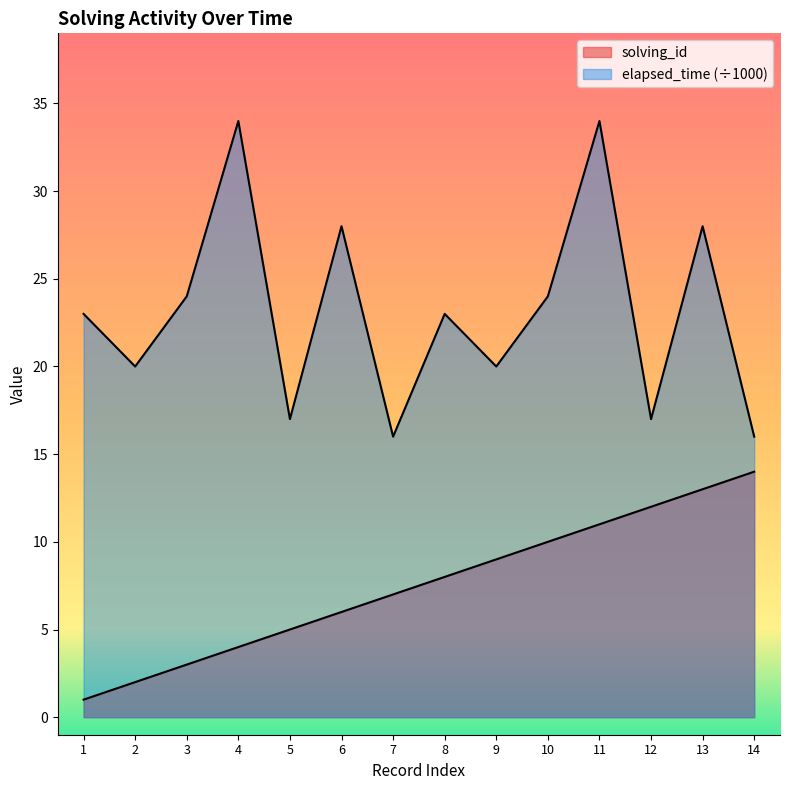

At which label does elapsed_time reach its minimum?

7